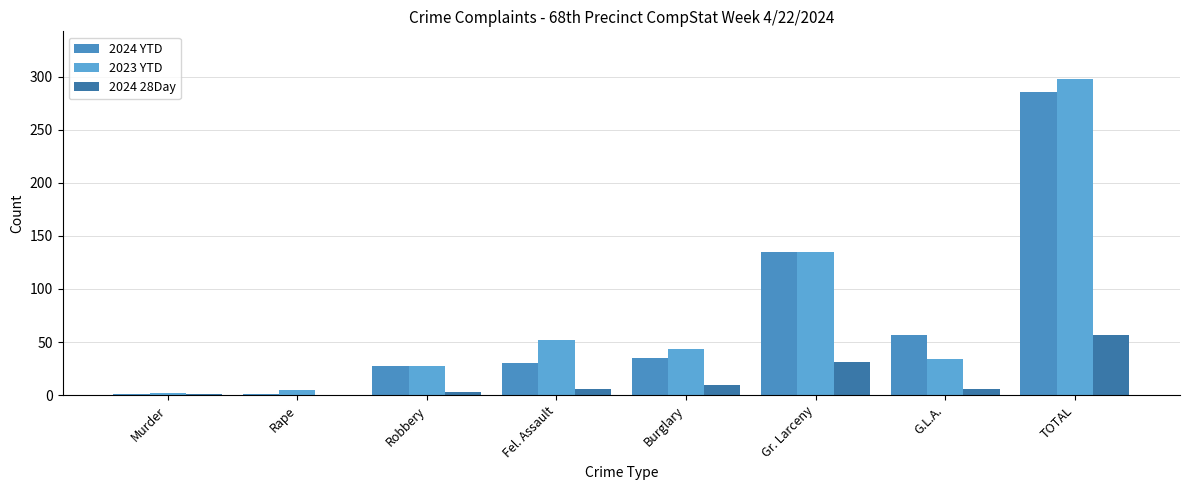

What is the sum of all 2023 YTD values?

596